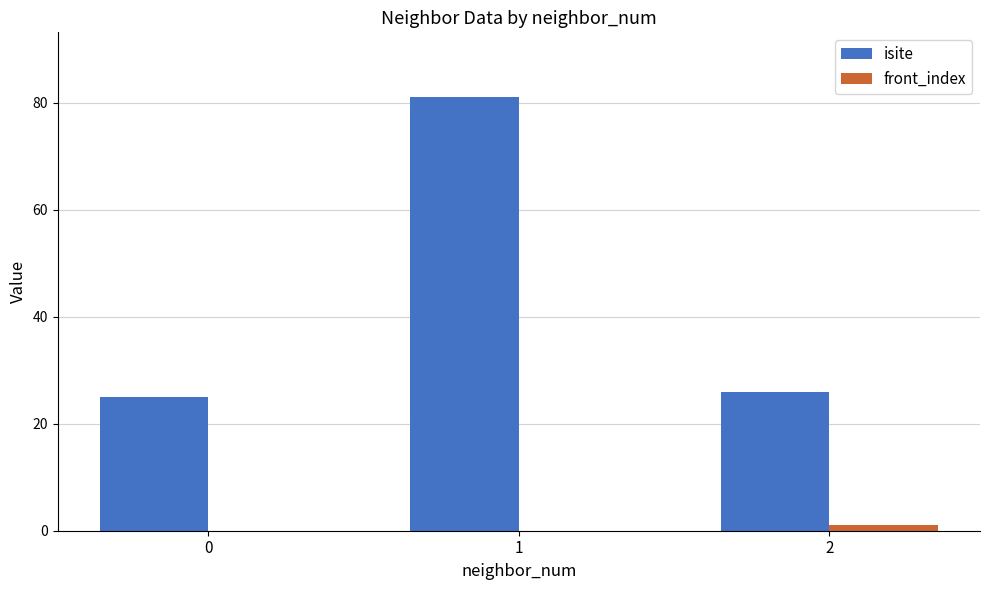

Which series changed the most between 1 and 2?

isite